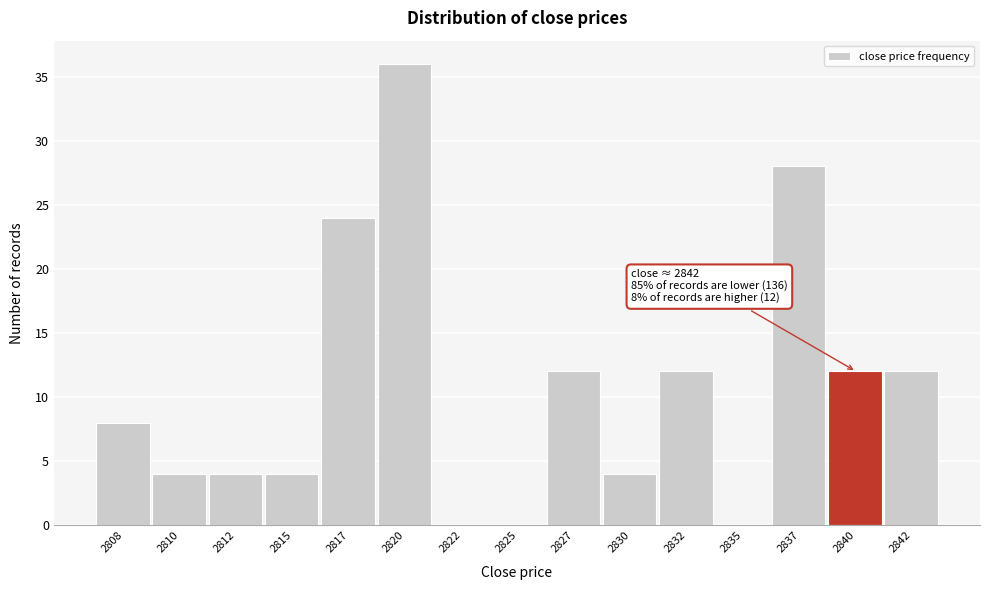

Reading left to right, transcribe all the data shown in this chart.

2808=8	2810=4	2812=4	2815=4	2817=24	2820=36	2822=0	2825=0	2827=12	2830=4	2832=12	2835=0	2837=28	2840=12	2842=12